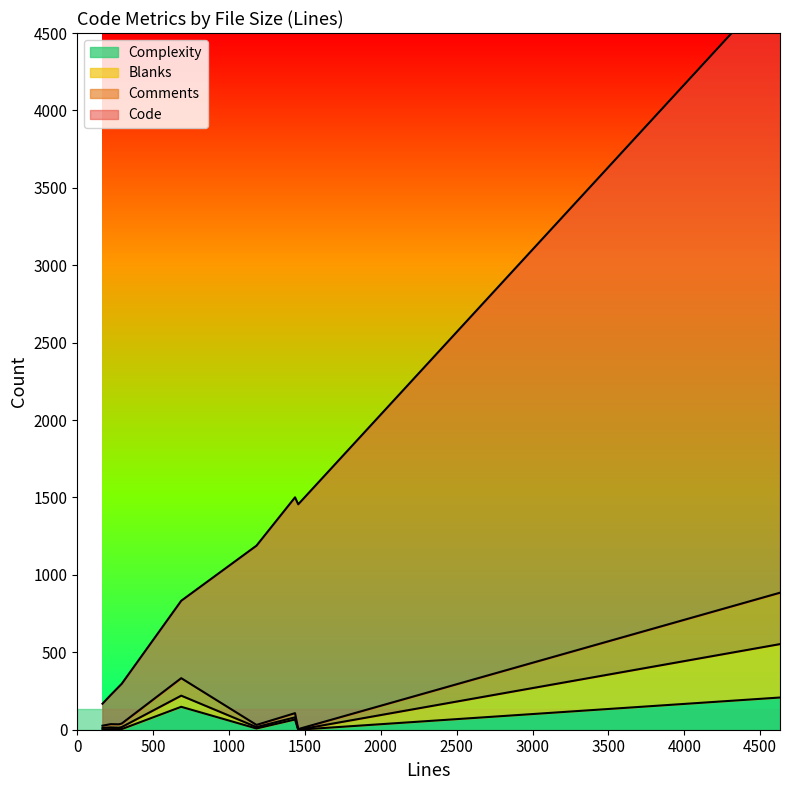

The Code series shows 46 at 166. True or false?

False